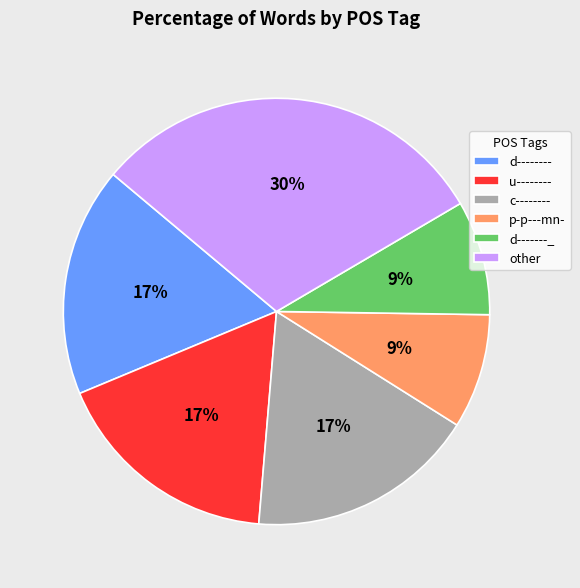

How many segments does this pie chart have?

6